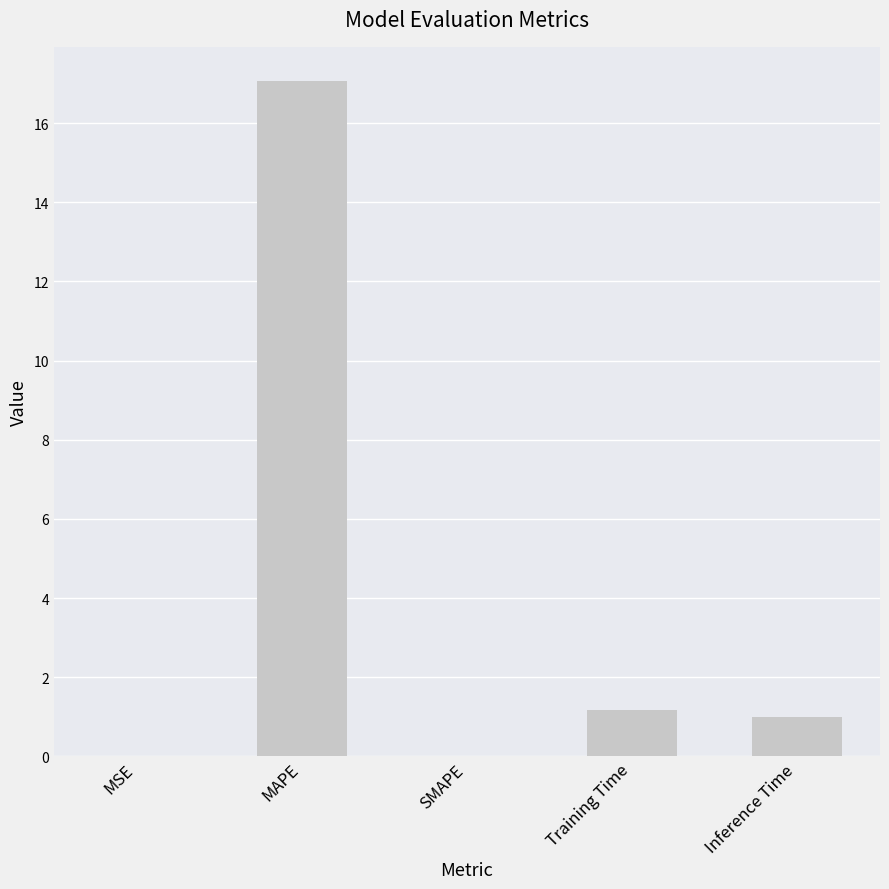

Are the bars horizontal?

No